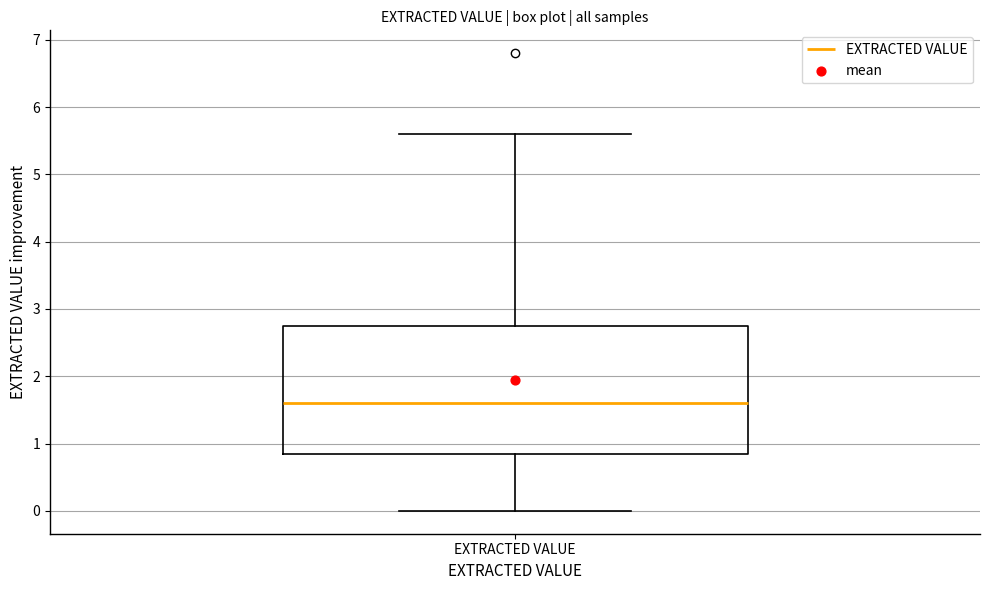

Read this box plot against the y-axis: the position of the median line, the range covered by the box, and the ends of both whiskers. The values are not printed on the chart, so give them approximately, as read against the axis.

median 1.6, box 0.9 to 2.8, whiskers 0.0 to 5.6